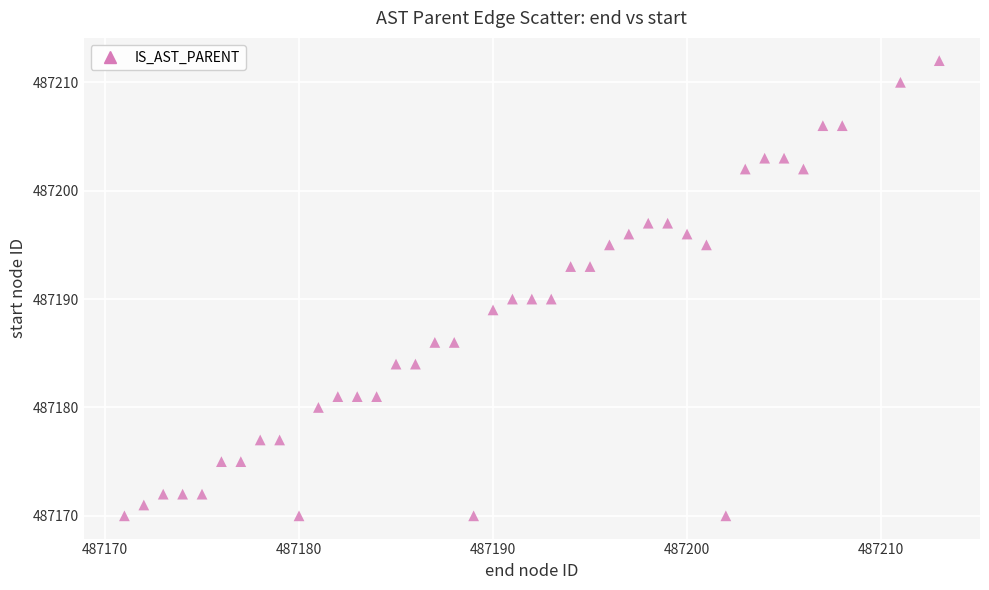

What is the range of Y values (max minus min)?

42